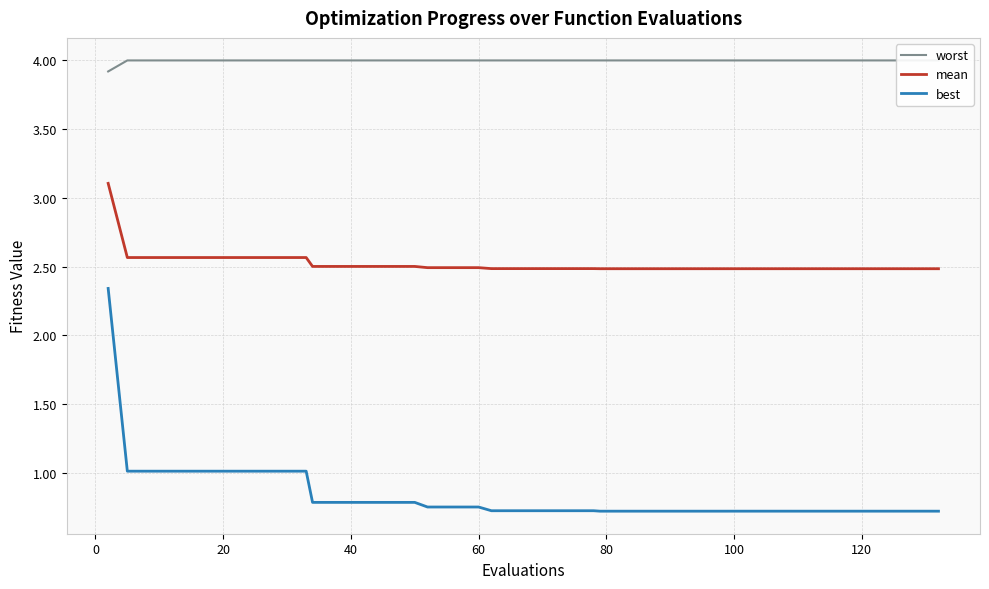

What is the maximum value for best?

2.3